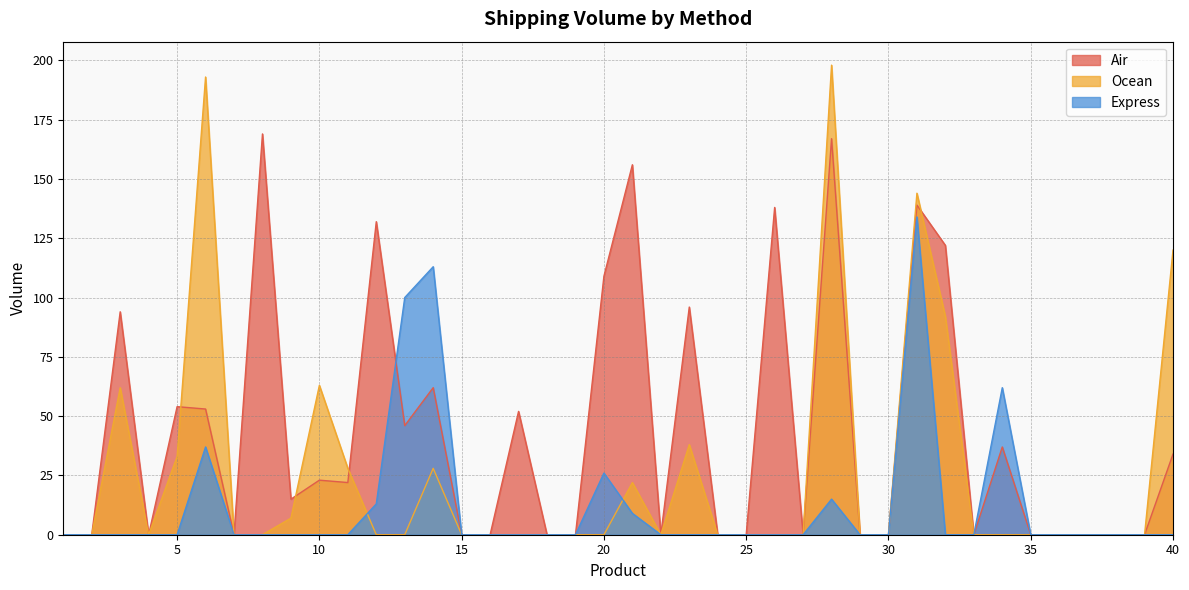

Is it true that Ocean equals 0 at 17?

True